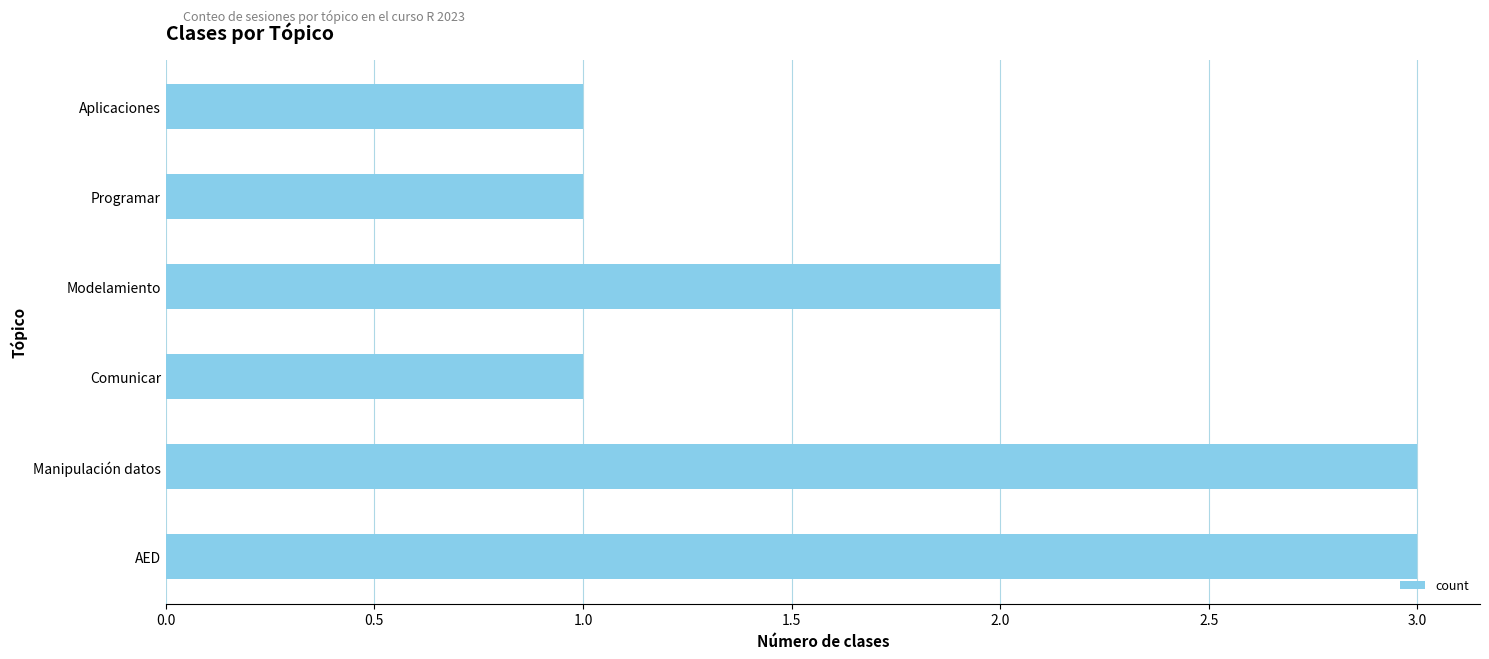

How many categories are shown in the chart?

6